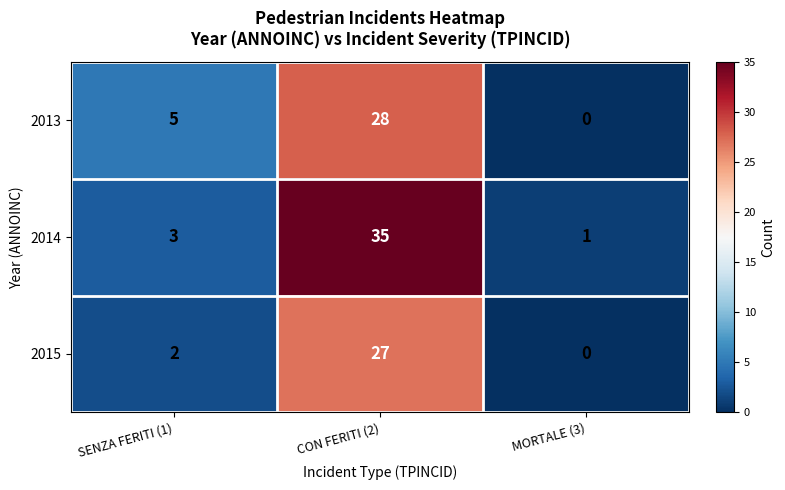

What is the maximum value for 2014?

35